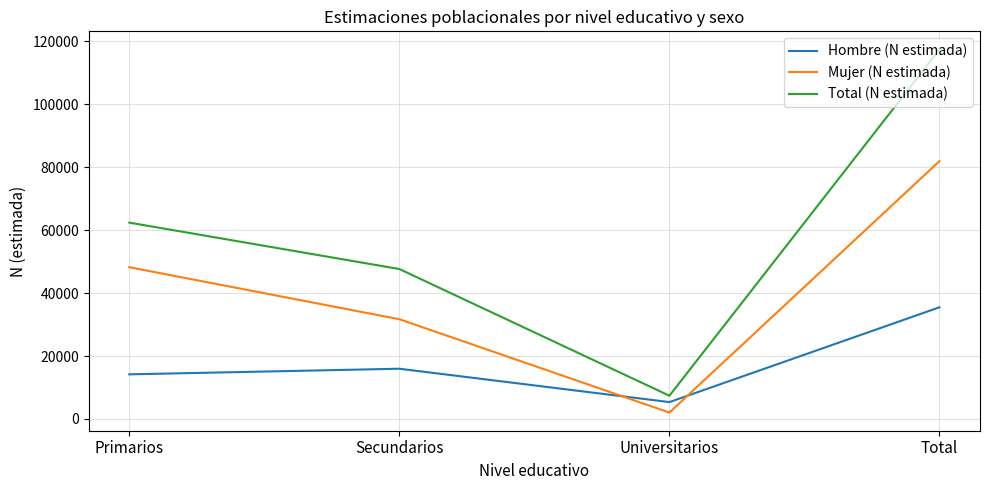

At which category does the chart reach its peak across all series?

Total